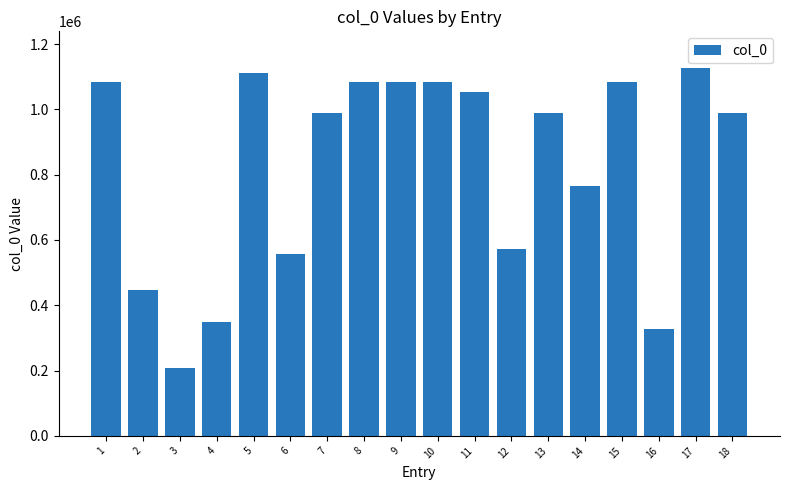

What is the smallest value displayed?

207570